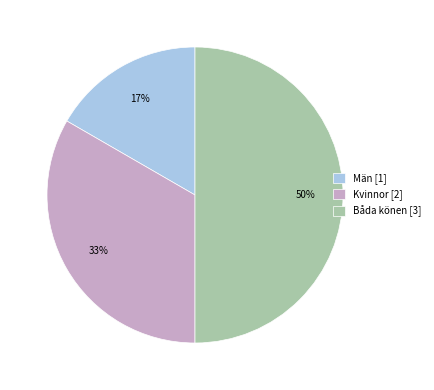

To the nearest percent, what is the difference between the Båda könen and Män slice percentages?

33%